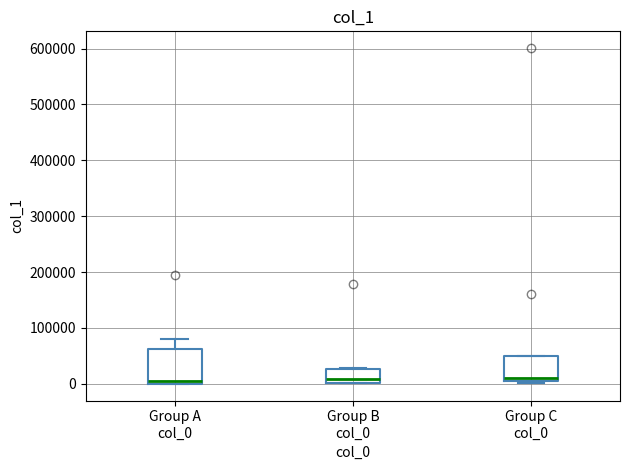

Reading left to right, read every box against the y-axis: the position of its median line, the range the box covers, and the ends of its whiskers. The values are not printed on the chart, so give them approximately, as read against the axis.

Group A col_0: median 0 (just above the box's lower edge), box 0 to 60000, whiskers 0 to 80000
Group B col_0: median 10000, box 0 to 30000, whiskers 0 to 30000
Group C col_0: median 10000 (just above the box's lower edge), box 10000 to 50000, whiskers 0 to 50000